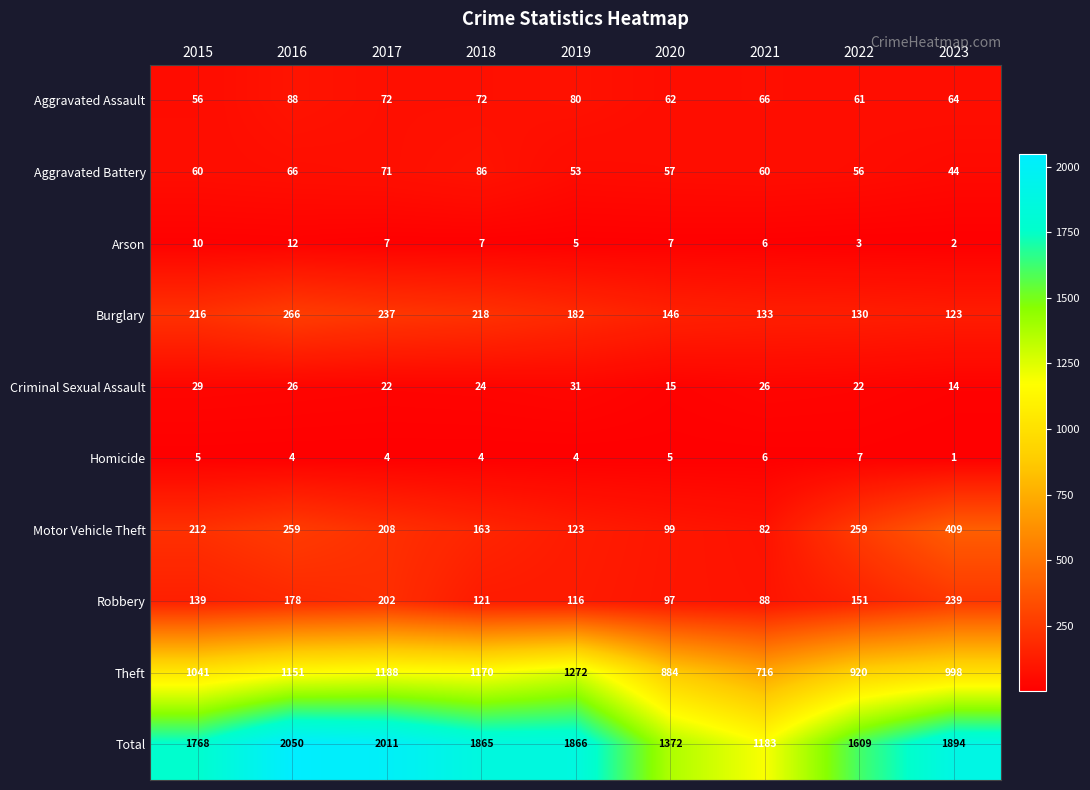

What is the sum of all Aggravated Assault values?

621